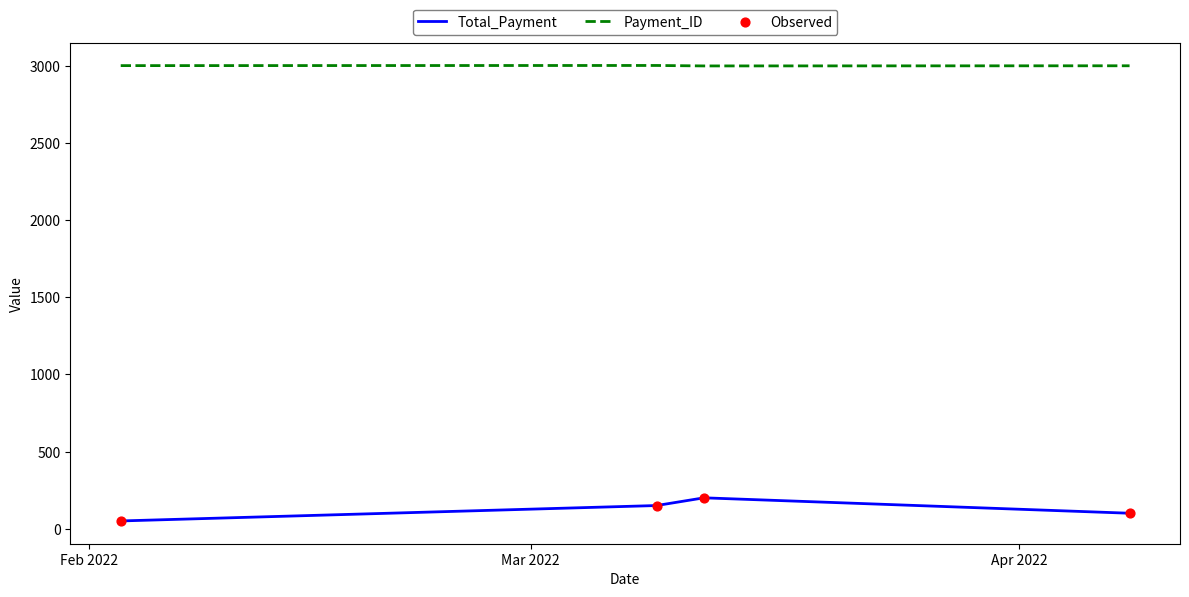

Which series has the widest spread of values?

Total_Payment